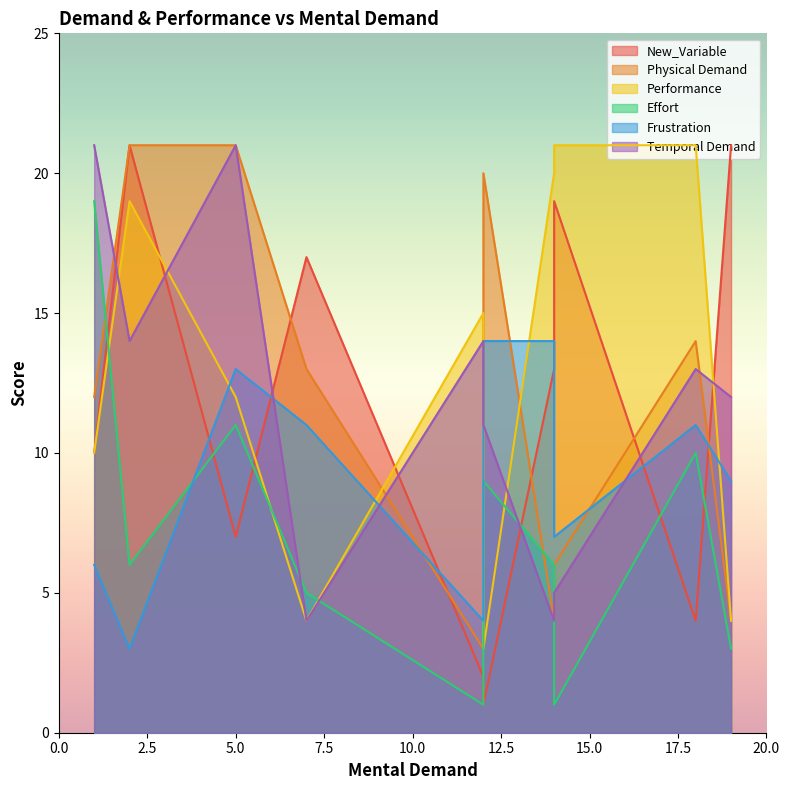

What is the average value of the Temporal Demand series?

12